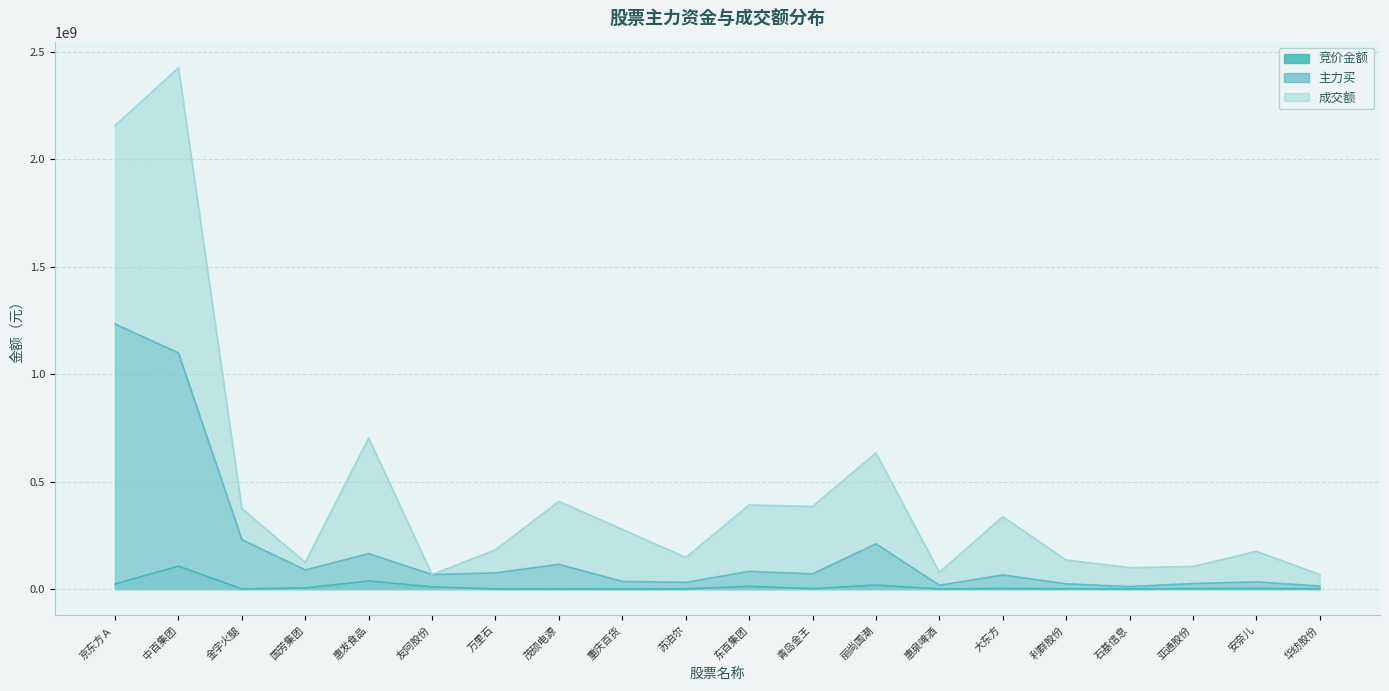

Which series has the largest total across all categories?

成交额